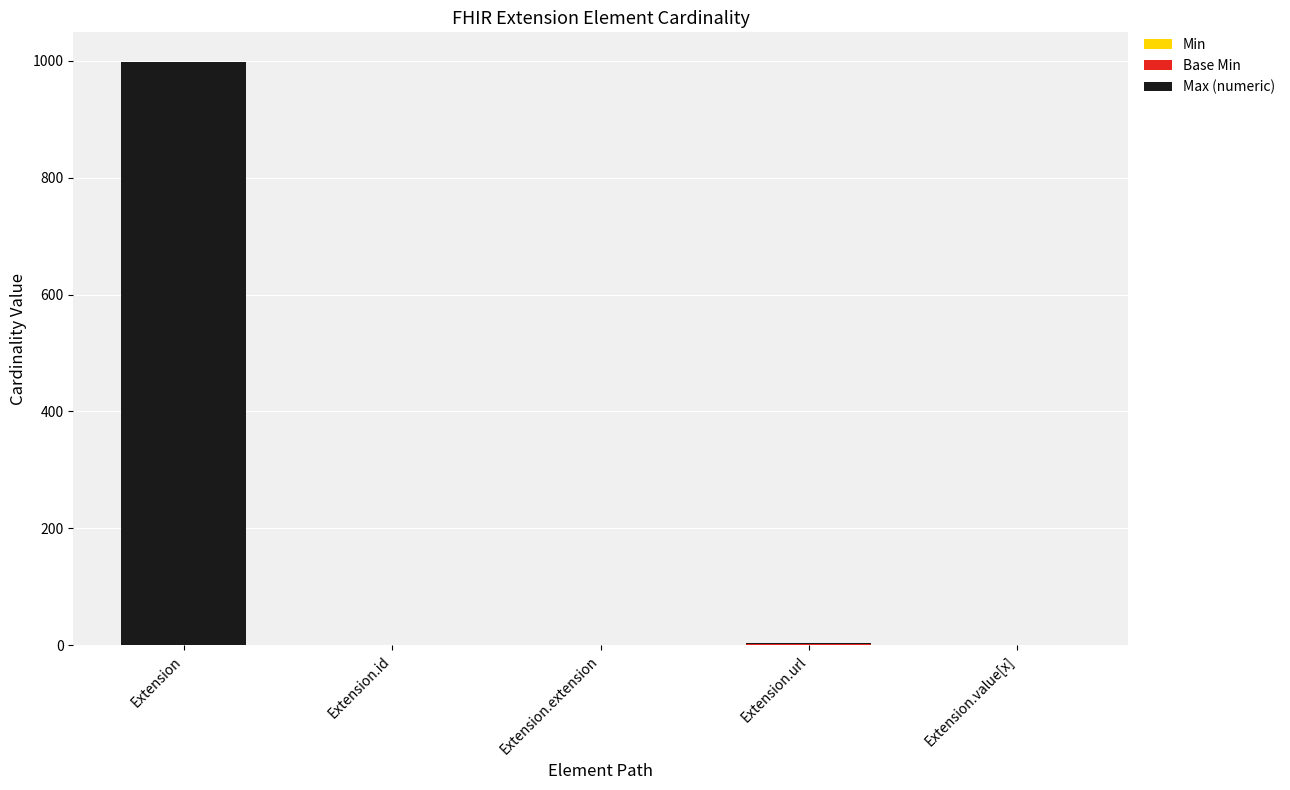

At which category is the sum across all series the highest?

Extension